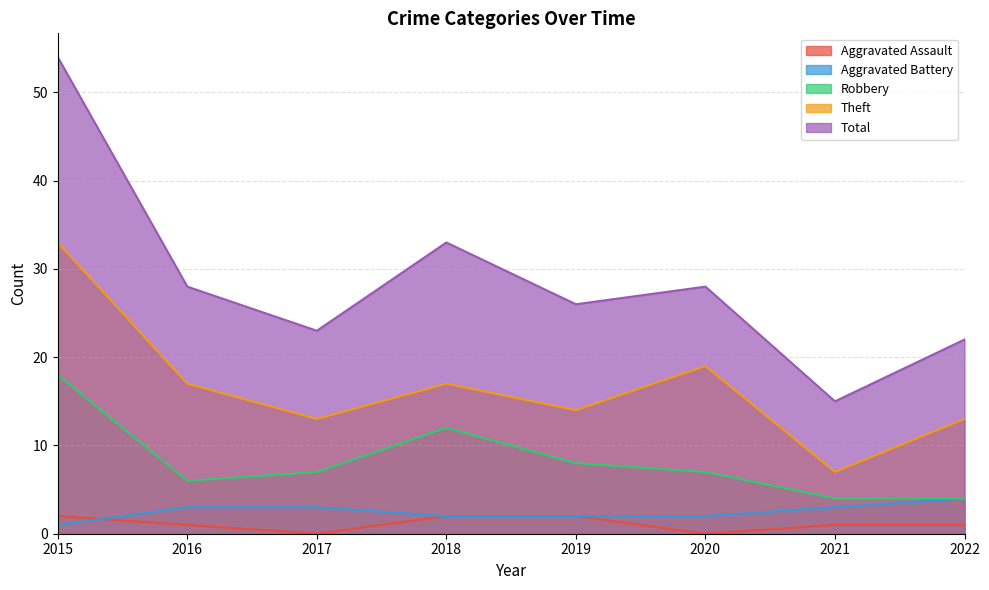

Does the chart display data point markers on the line(s)?

No